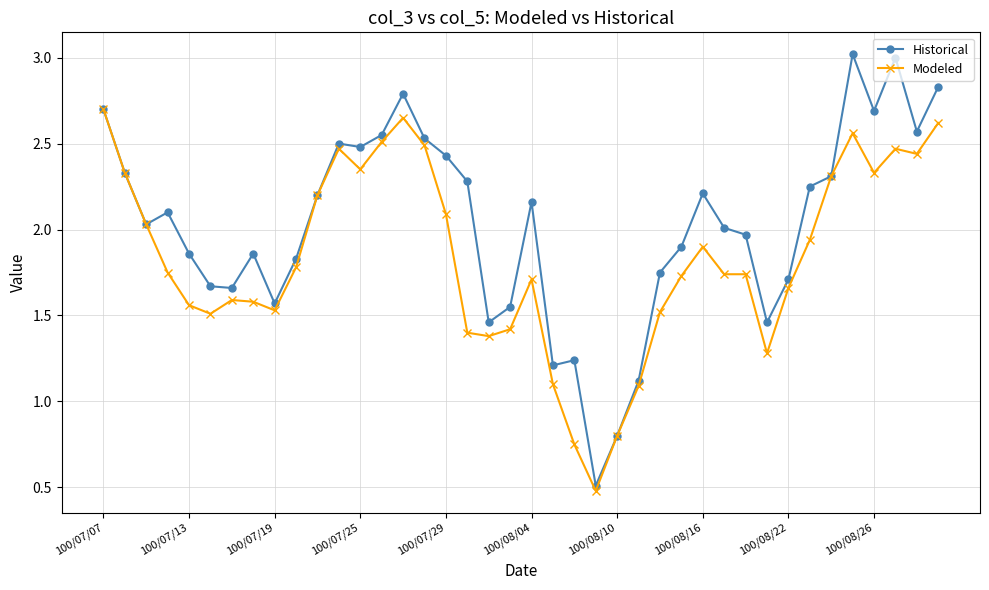

What is the value of the Modeled point at the 19th from the left?

1.4